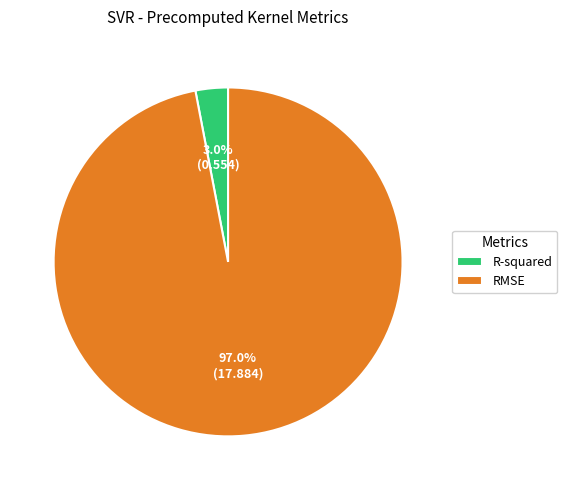

To the nearest percent, what is the combined percentage of RMSE and R-squared?

100%